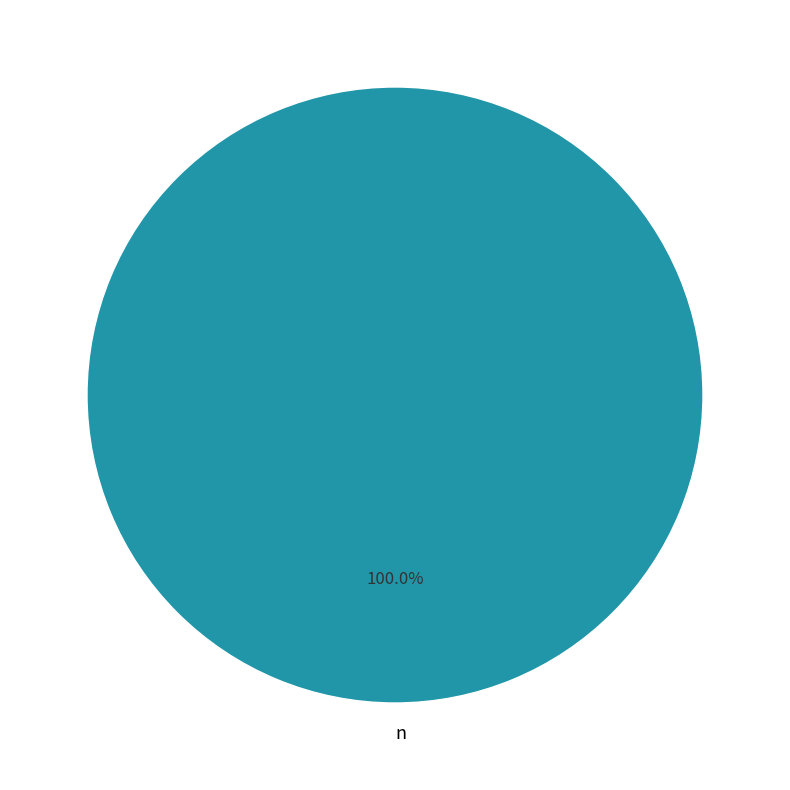

The n slice represents 100% of the pie. True or false?

True